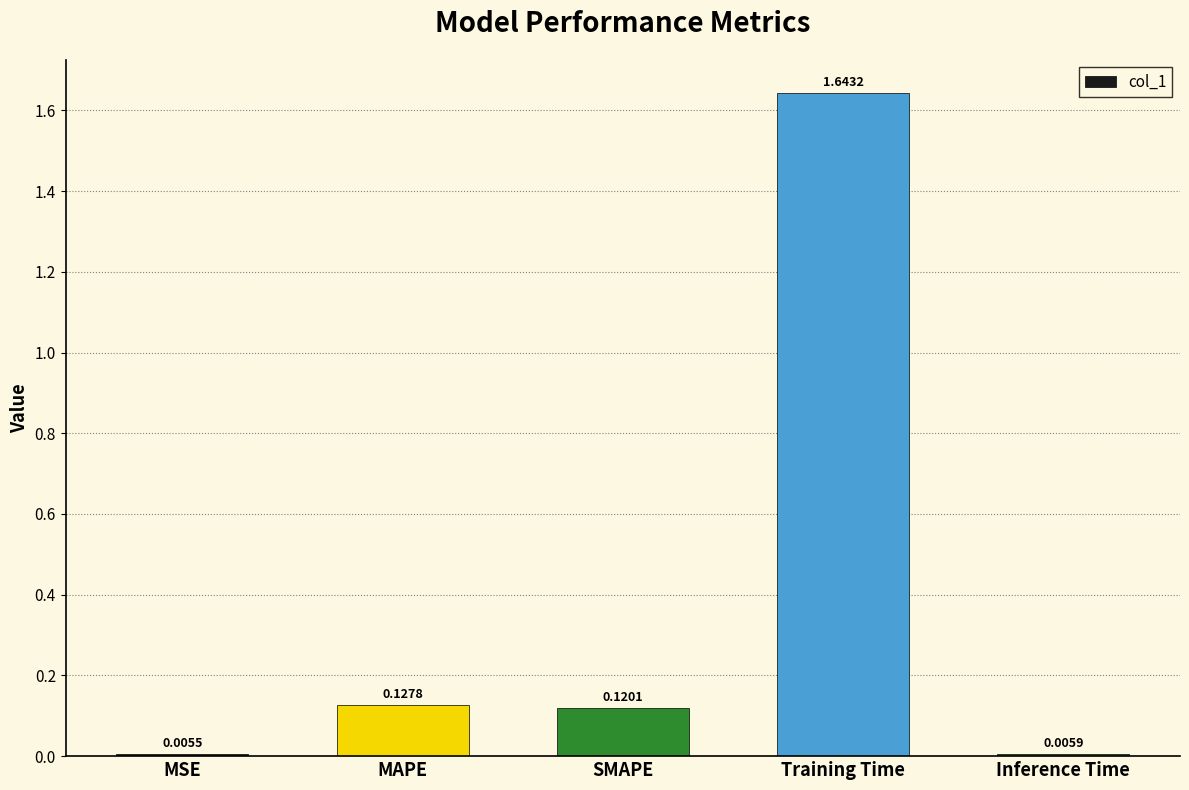

List the labels in order of value, largest first.

Training Time, MAPE, SMAPE, Inference Time, MSE